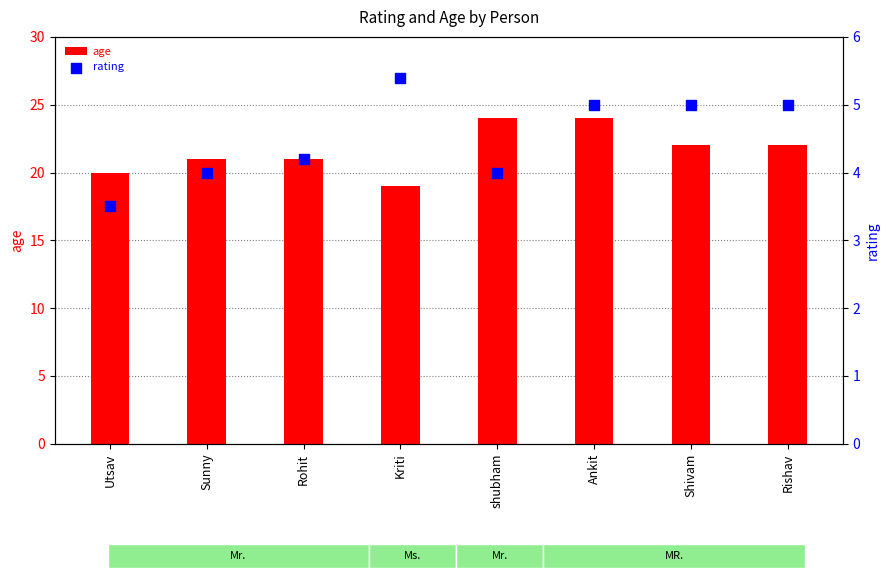

Which series has the largest total across all categories?

age